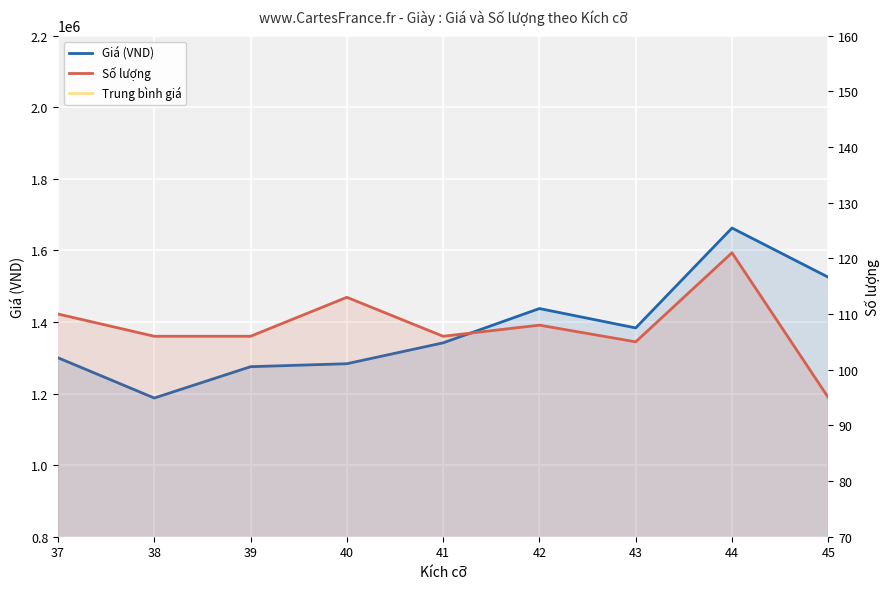

How many lines are shown in the chart?

2